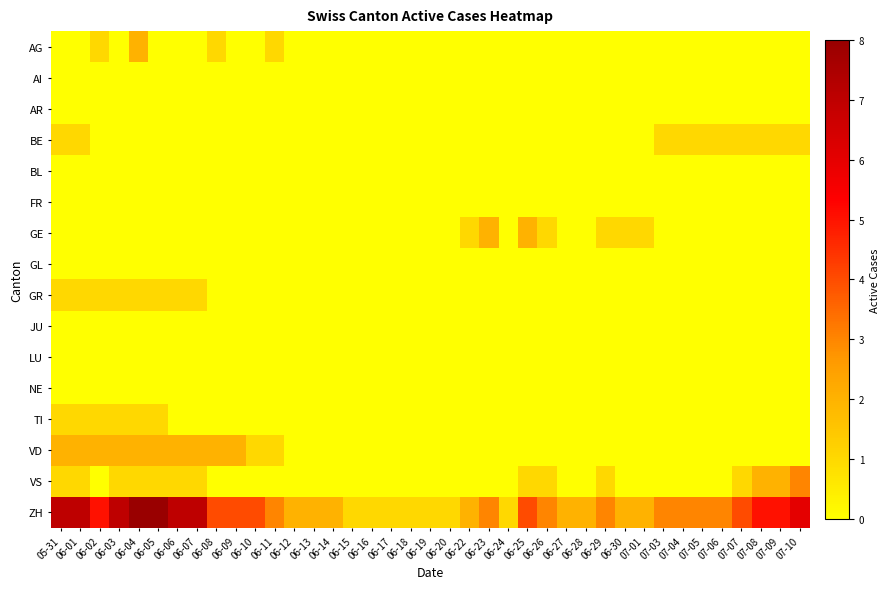

Reading right to left, list all the values displayed in this chart.

AG: 07-10=0	07-09=0	07-08=0	07-07=0	07-06=0	07-05=0	07-04=0	07-03=0	07-01=0	06-30=0	06-29=0	06-28=0	06-27=0	06-26=0	06-25=0	06-24=0	06-23=0	06-22=0	06-20=0	06-19=0	06-18=0	06-17=0	06-16=0	06-15=0	06-14=0	06-13=0	06-12=0	06-11=1	06-10=0	06-09=0	06-08=1	06-07=0	06-06=0	06-05=0	06-04=2	06-03=0	06-02=1	06-01=0	05-31=0
AI: 07-10=0	07-09=0	07-08=0	07-07=0	07-06=0	07-05=0	07-04=0	07-03=0	07-01=0	06-30=0	06-29=0	06-28=0	06-27=0	06-26=0	06-25=0	06-24=0	06-23=0	06-22=0	06-20=0	06-19=0	06-18=0	06-17=0	06-16=0	06-15=0	06-14=0	06-13=0	06-12=0	06-11=0	06-10=0	06-09=0	06-08=0	06-07=0	06-06=0	06-05=0	06-04=0	06-03=0	06-02=0	06-01=0	05-31=0
AR: 07-10=0	07-09=0	07-08=0	07-07=0	07-06=0	07-05=0	07-04=0	07-03=0	07-01=0	06-30=0	06-29=0	06-28=0	06-27=0	06-26=0	06-25=0	06-24=0	06-23=0	06-22=0	06-20=0	06-19=0	06-18=0	06-17=0	06-16=0	06-15=0	06-14=0	06-13=0	06-12=0	06-11=0	06-10=0	06-09=0	06-08=0	06-07=0	06-06=0	06-05=0	06-04=0	06-03=0	06-02=0	06-01=0	05-31=0
BE: 07-10=1	07-09=1	07-08=1	07-07=1	07-06=1	07-05=1	07-04=1	07-03=1	07-01=0	06-30=0	06-29=0	06-28=0	06-27=0	06-26=0	06-25=0	06-24=0	06-23=0	06-22=0	06-20=0	06-19=0	06-18=0	06-17=0	06-16=0	06-15=0	06-14=0	06-13=0	06-12=0	06-11=0	06-10=0	06-09=0	06-08=0	06-07=0	06-06=0	06-05=0	06-04=0	06-03=0	06-02=0	06-01=1	05-31=1
BL: 07-10=0	07-09=0	07-08=0	07-07=0	07-06=0	07-05=0	07-04=0	07-03=0	07-01=0	06-30=0	06-29=0	06-28=0	06-27=0	06-26=0	06-25=0	06-24=0	06-23=0	06-22=0	06-20=0	06-19=0	06-18=0	06-17=0	06-16=0	06-15=0	06-14=0	06-13=0	06-12=0	06-11=0	06-10=0	06-09=0	06-08=0	06-07=0	06-06=0	06-05=0	06-04=0	06-03=0	06-02=0	06-01=0	05-31=0
FR: 07-10=0	07-09=0	07-08=0	07-07=0	07-06=0	07-05=0	07-04=0	07-03=0	07-01=0	06-30=0	06-29=0	06-28=0	06-27=0	06-26=0	06-25=0	06-24=0	06-23=0	06-22=0	06-20=0	06-19=0	06-18=0	06-17=0	06-16=0	06-15=0	06-14=0	06-13=0	06-12=0	06-11=0	06-10=0	06-09=0	06-08=0	06-07=0	06-06=0	06-05=0	06-04=0	06-03=0	06-02=0	06-01=0	05-31=0
GE: 07-10=0	07-09=0	07-08=0	07-07=0	07-06=0	07-05=0	07-04=0	07-03=0	07-01=1	06-30=1	06-29=1	06-28=0	06-27=0	06-26=1	06-25=2	06-24=0	06-23=2	06-22=1	06-20=0	06-19=0	06-18=0	06-17=0	06-16=0	06-15=0	06-14=0	06-13=0	06-12=0	06-11=0	06-10=0	06-09=0	06-08=0	06-07=0	06-06=0	06-05=0	06-04=0	06-03=0	06-02=0	06-01=0	05-31=0
GL: 07-10=0	07-09=0	07-08=0	07-07=0	07-06=0	07-05=0	07-04=0	07-03=0	07-01=0	06-30=0	06-29=0	06-28=0	06-27=0	06-26=0	06-25=0	06-24=0	06-23=0	06-22=0	06-20=0	06-19=0	06-18=0	06-17=0	06-16=0	06-15=0	06-14=0	06-13=0	06-12=0	06-11=0	06-10=0	06-09=0	06-08=0	06-07=0	06-06=0	06-05=0	06-04=0	06-03=0	06-02=0	06-01=0	05-31=0
GR: 07-10=0	07-09=0	07-08=0	07-07=0	07-06=0	07-05=0	07-04=0	07-03=0	07-01=0	06-30=0	06-29=0	06-28=0	06-27=0	06-26=0	06-25=0	06-24=0	06-23=0	06-22=0	06-20=0	06-19=0	06-18=0	06-17=0	06-16=0	06-15=0	06-14=0	06-13=0	06-12=0	06-11=0	06-10=0	06-09=0	06-08=0	06-07=1	06-06=1	06-05=1	06-04=1	06-03=1	06-02=1	06-01=1	05-31=1
JU: 07-10=0	07-09=0	07-08=0	07-07=0	07-06=0	07-05=0	07-04=0	07-03=0	07-01=0	06-30=0	06-29=0	06-28=0	06-27=0	06-26=0	06-25=0	06-24=0	06-23=0	06-22=0	06-20=0	06-19=0	06-18=0	06-17=0	06-16=0	06-15=0	06-14=0	06-13=0	06-12=0	06-11=0	06-10=0	06-09=0	06-08=0	06-07=0	06-06=0	06-05=0	06-04=0	06-03=0	06-02=0	06-01=0	05-31=0
LU: 07-10=0	07-09=0	07-08=0	07-07=0	07-06=0	07-05=0	07-04=0	07-03=0	07-01=0	06-30=0	06-29=0	06-28=0	06-27=0	06-26=0	06-25=0	06-24=0	06-23=0	06-22=0	06-20=0	06-19=0	06-18=0	06-17=0	06-16=0	06-15=0	06-14=0	06-13=0	06-12=0	06-11=0	06-10=0	06-09=0	06-08=0	06-07=0	06-06=0	06-05=0	06-04=0	06-03=0	06-02=0	06-01=0	05-31=0
NE: 07-10=0	07-09=0	07-08=0	07-07=0	07-06=0	07-05=0	07-04=0	07-03=0	07-01=0	06-30=0	06-29=0	06-28=0	06-27=0	06-26=0	06-25=0	06-24=0	06-23=0	06-22=0	06-20=0	06-19=0	06-18=0	06-17=0	06-16=0	06-15=0	06-14=0	06-13=0	06-12=0	06-11=0	06-10=0	06-09=0	06-08=0	06-07=0	06-06=0	06-05=0	06-04=0	06-03=0	06-02=0	06-01=0	05-31=0
TI: 07-10=0	07-09=0	07-08=0	07-07=0	07-06=0	07-05=0	07-04=0	07-03=0	07-01=0	06-30=0	06-29=0	06-28=0	06-27=0	06-26=0	06-25=0	06-24=0	06-23=0	06-22=0	06-20=0	06-19=0	06-18=0	06-17=0	06-16=0	06-15=0	06-14=0	06-13=0	06-12=0	06-11=0	06-10=0	06-09=0	06-08=0	06-07=0	06-06=0	06-05=1	06-04=1	06-03=1	06-02=1	06-01=1	05-31=1
VD: 07-10=0	07-09=0	07-08=0	07-07=0	07-06=0	07-05=0	07-04=0	07-03=0	07-01=0	06-30=0	06-29=0	06-28=0	06-27=0	06-26=0	06-25=0	06-24=0	06-23=0	06-22=0	06-20=0	06-19=0	06-18=0	06-17=0	06-16=0	06-15=0	06-14=0	06-13=0	06-12=0	06-11=1	06-10=1	06-09=2	06-08=2	06-07=2	06-06=2	06-05=2	06-04=2	06-03=2	06-02=2	06-01=2	05-31=2
VS: 07-10=3	07-09=2	07-08=2	07-07=1	07-06=0	07-05=0	07-04=0	07-03=0	07-01=0	06-30=0	06-29=1	06-28=0	06-27=0	06-26=1	06-25=1	06-24=0	06-23=0	06-22=0	06-20=0	06-19=0	06-18=0	06-17=0	06-16=0	06-15=0	06-14=0	06-13=0	06-12=0	06-11=0	06-10=0	06-09=0	06-08=0	06-07=1	06-06=1	06-05=1	06-04=1	06-03=1	06-02=0	06-01=1	05-31=1
ZH: 07-10=6	07-09=5	07-08=5	07-07=4	07-06=3	07-05=3	07-04=3	07-03=3	07-01=2	06-30=2	06-29=3	06-28=2	06-27=2	06-26=3	06-25=4	06-24=1	06-23=3	06-22=2	06-20=1	06-19=1	06-18=1	06-17=1	06-16=1	06-15=1	06-14=2	06-13=2	06-12=2	06-11=3	06-10=4	06-09=4	06-08=4	06-07=7	06-06=7	06-05=8	06-04=8	06-03=7	06-02=5	06-01=7	05-31=7